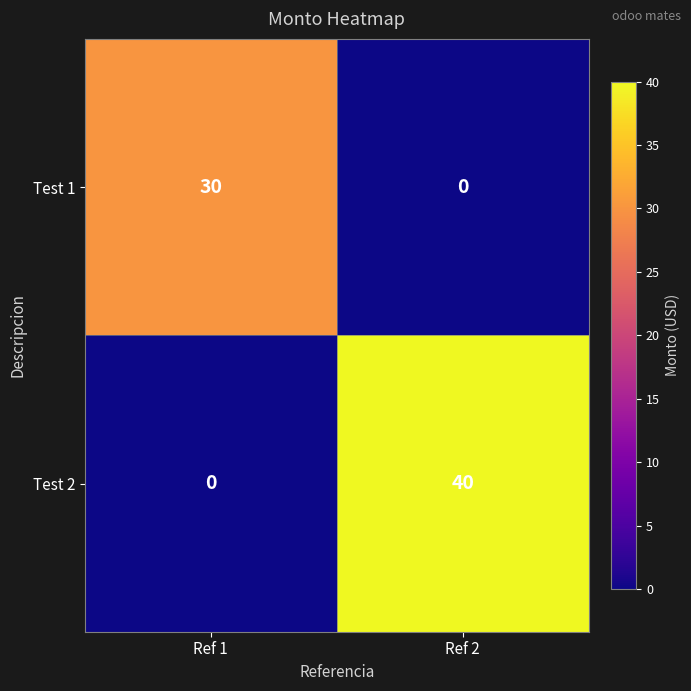

At which label does Test 2 reach its peak?

Ref 2